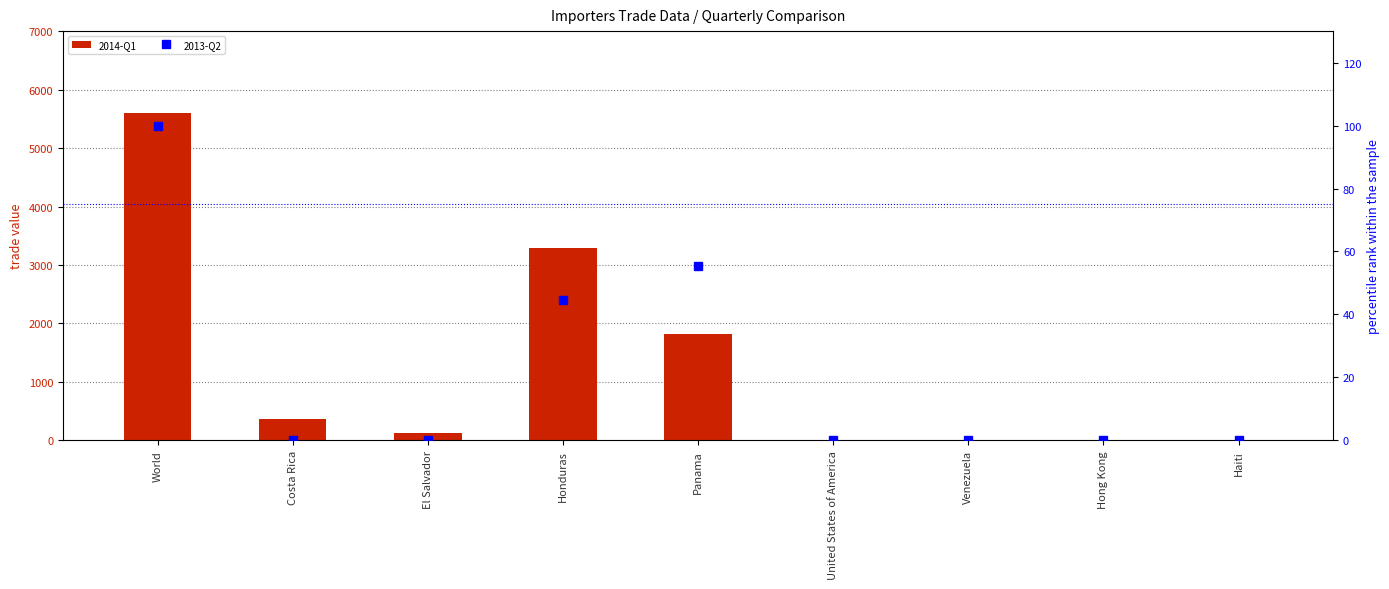

What is the label of the 2nd bar from the left?

Costa Rica